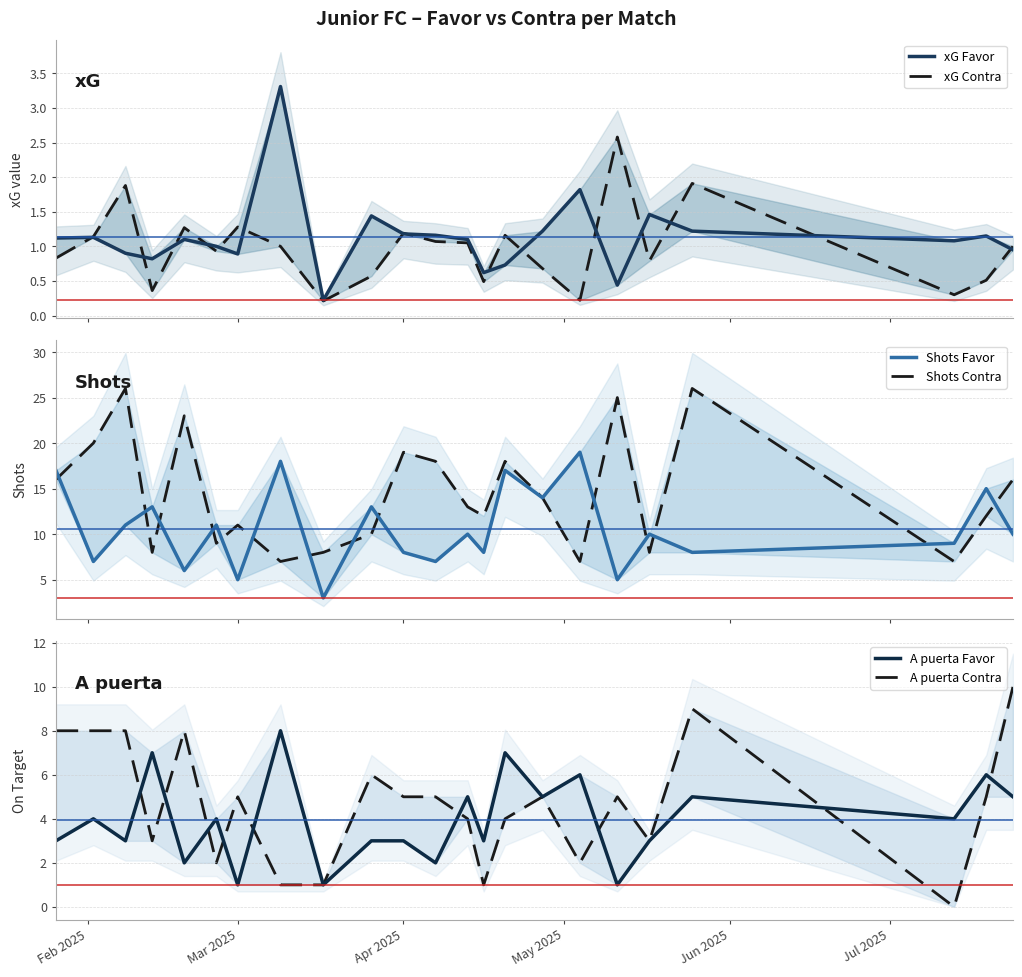

At how many categories does at least one series exceed 9?

21